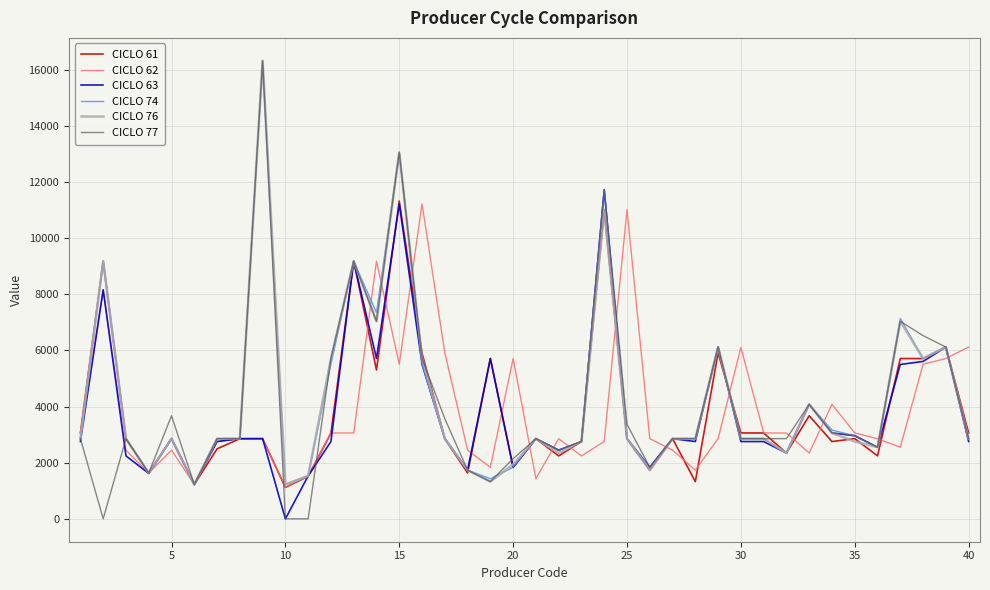

What is the greatest value displayed?

16320